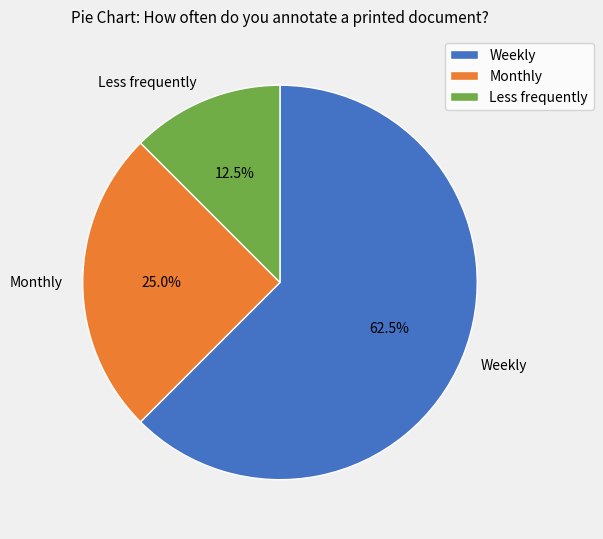

Which has a higher value, Monthly or Weekly?

Weekly